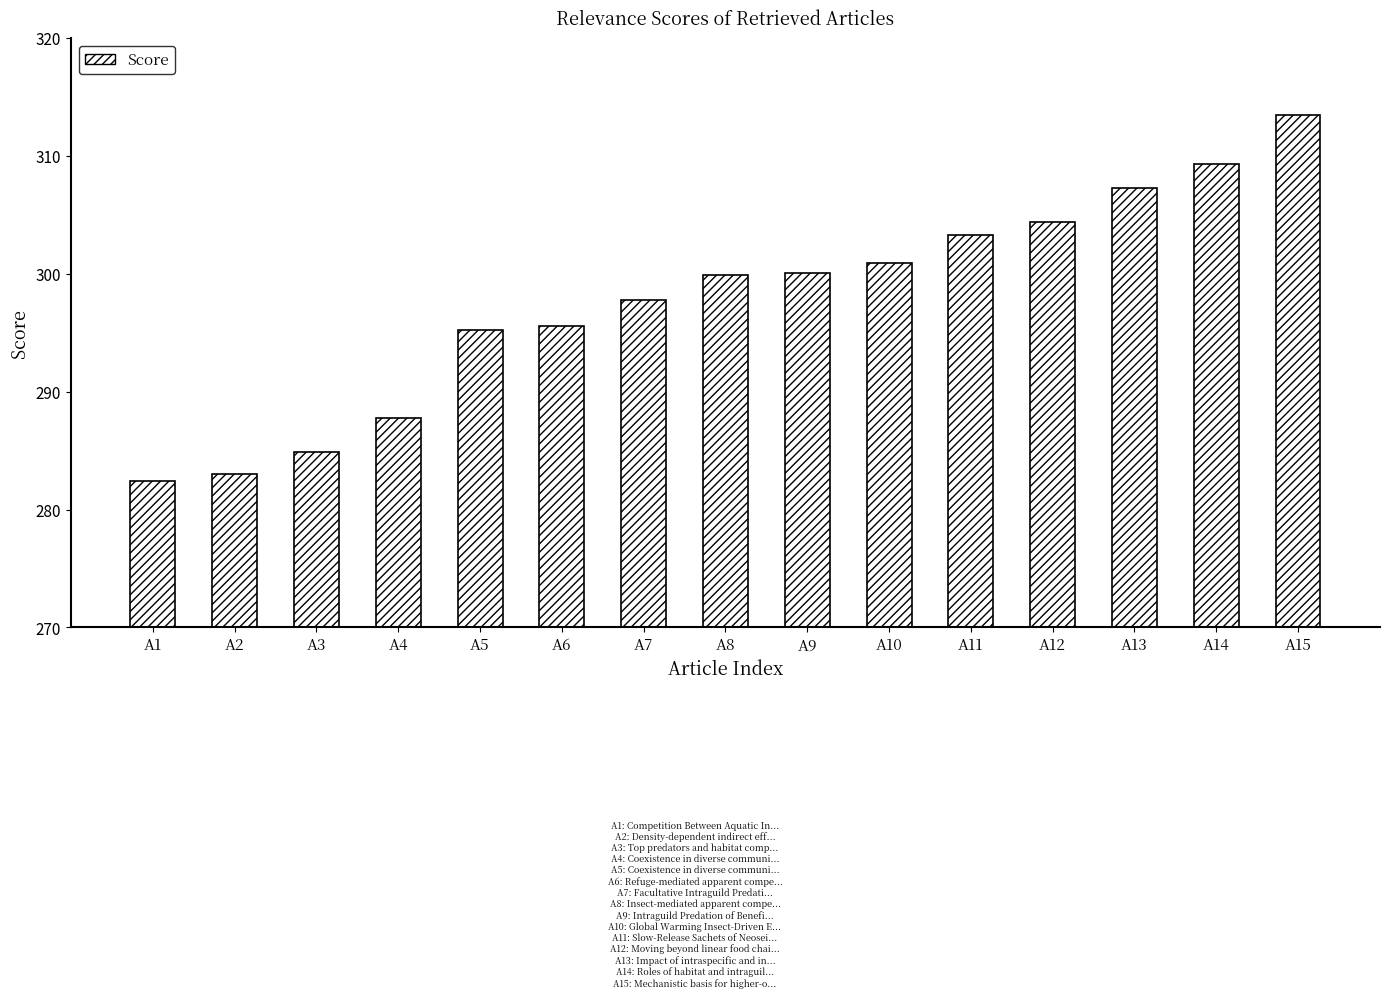

Approximately how many times larger is the value at A3 compared to A11?

0.9